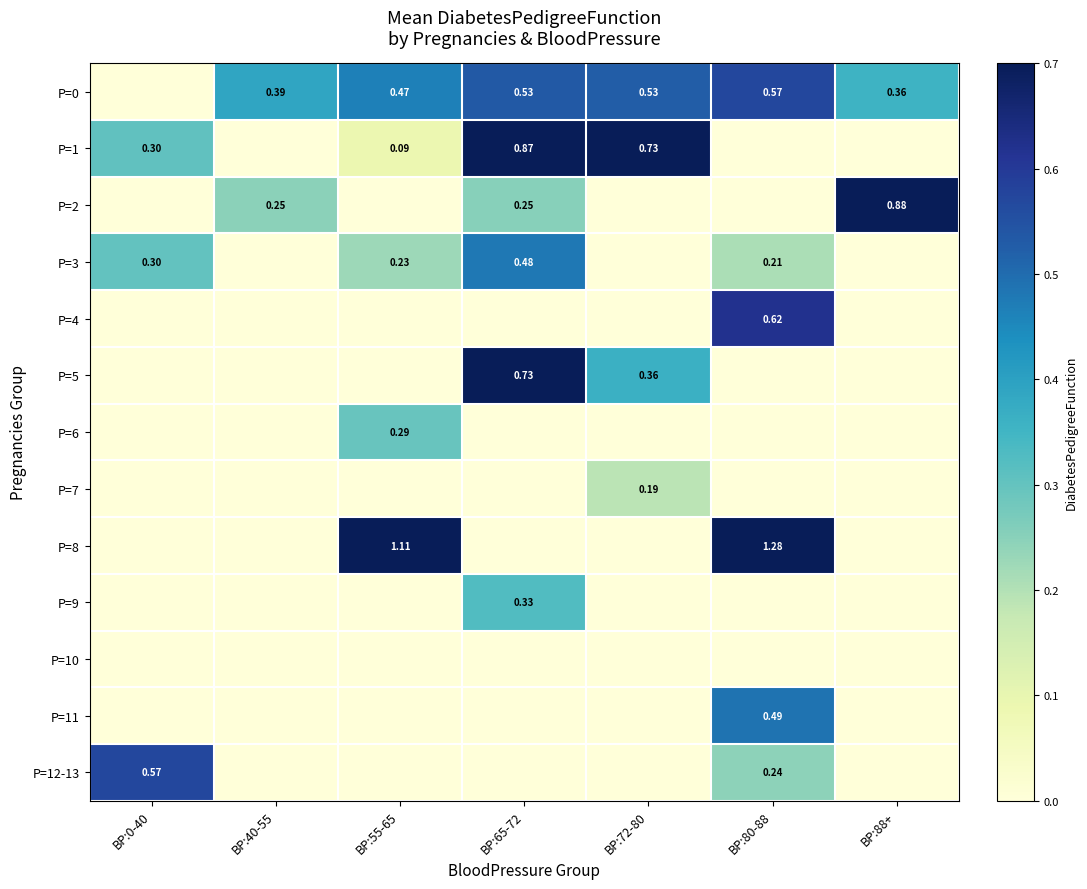

Rank the categories by P=12-13 value from highest to lowest.

BP:0-40, BP:80-88, BP:40-55, BP:55-65, BP:65-72, BP:72-80, BP:88+